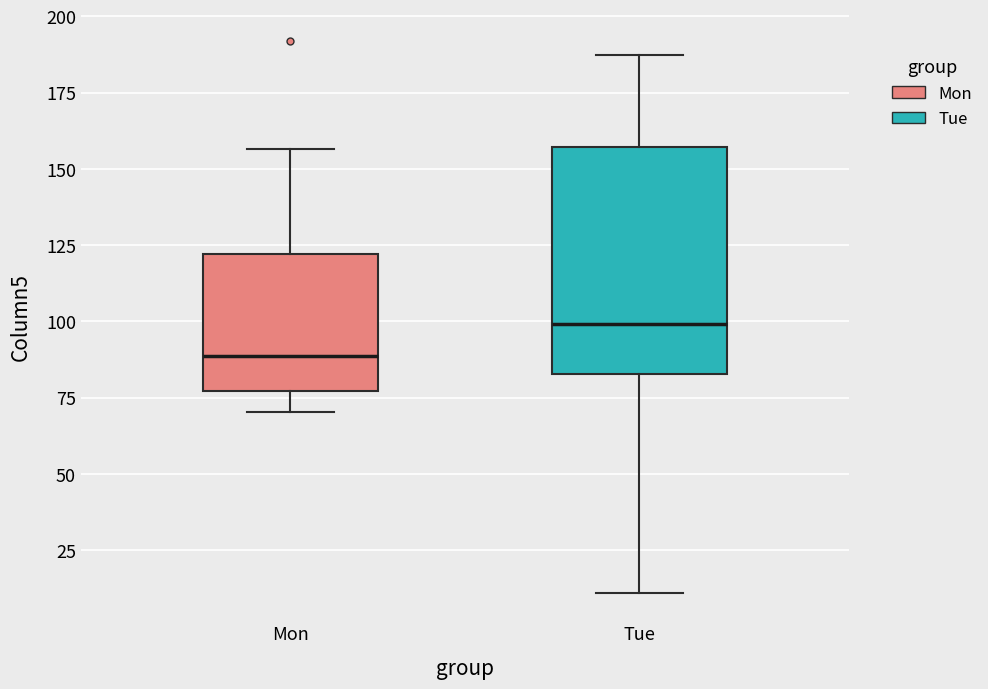

Where is the lower edge of the box for Mon on the y-axis? The values are not printed on the chart, so give them approximately, as read against the axis.

75